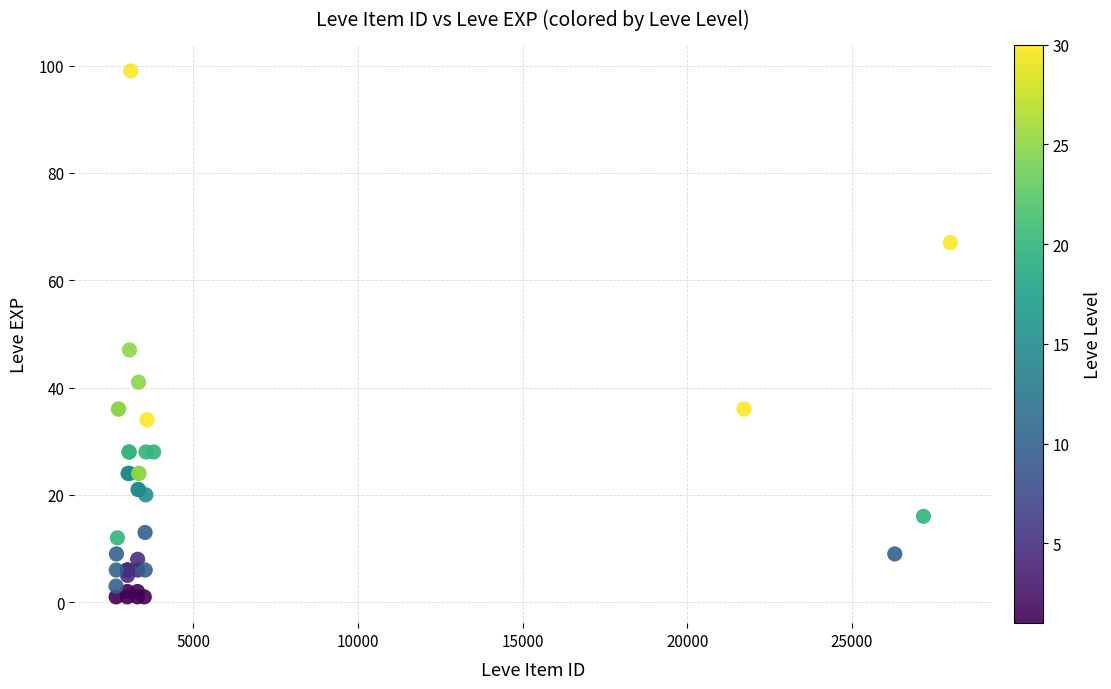

What Y value in the scatter plot is closest to 50?

47